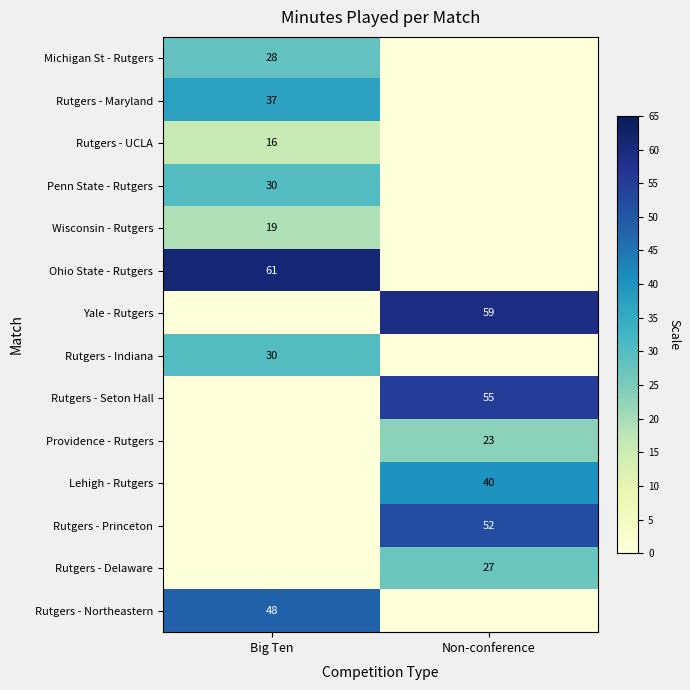

The value of Yale - Rutgers at Non-conference is 39. True or false?

False